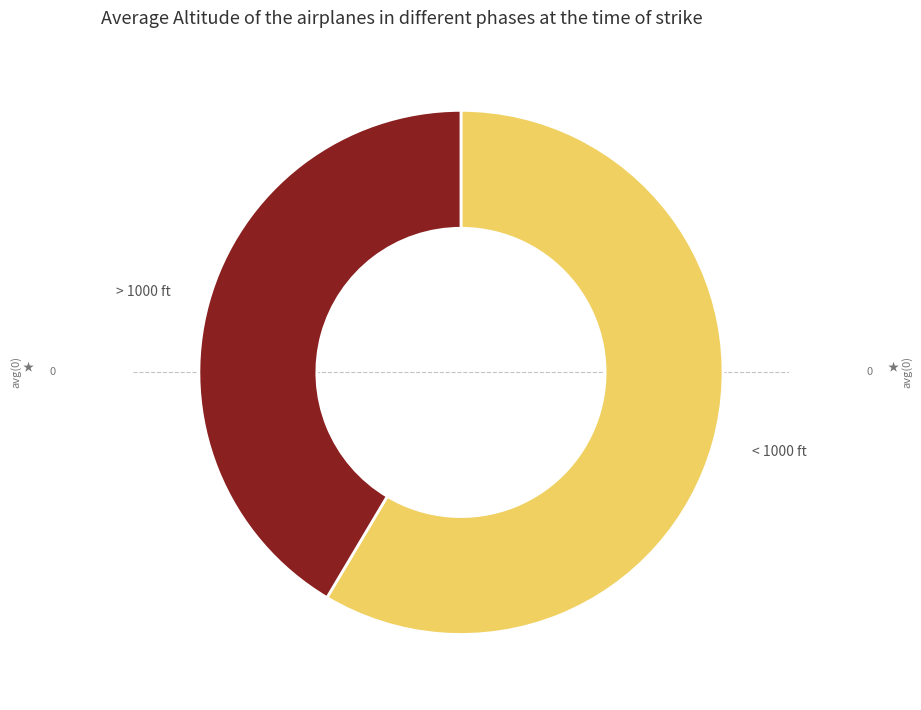

True or false: > 1000 ft accounts for 53% of the total.

False